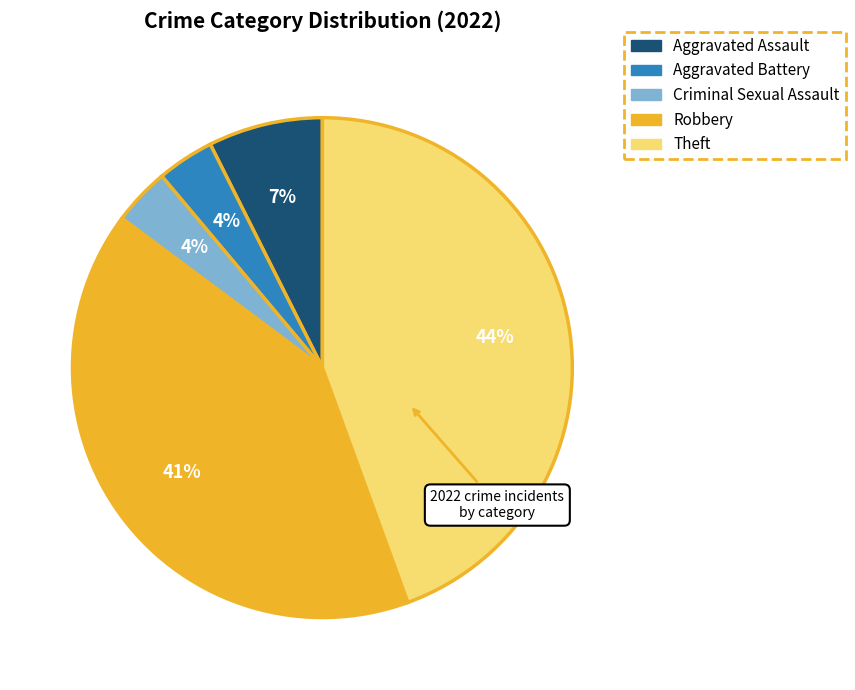

Is the sum of Aggravated Battery and Theft greater than half?

No